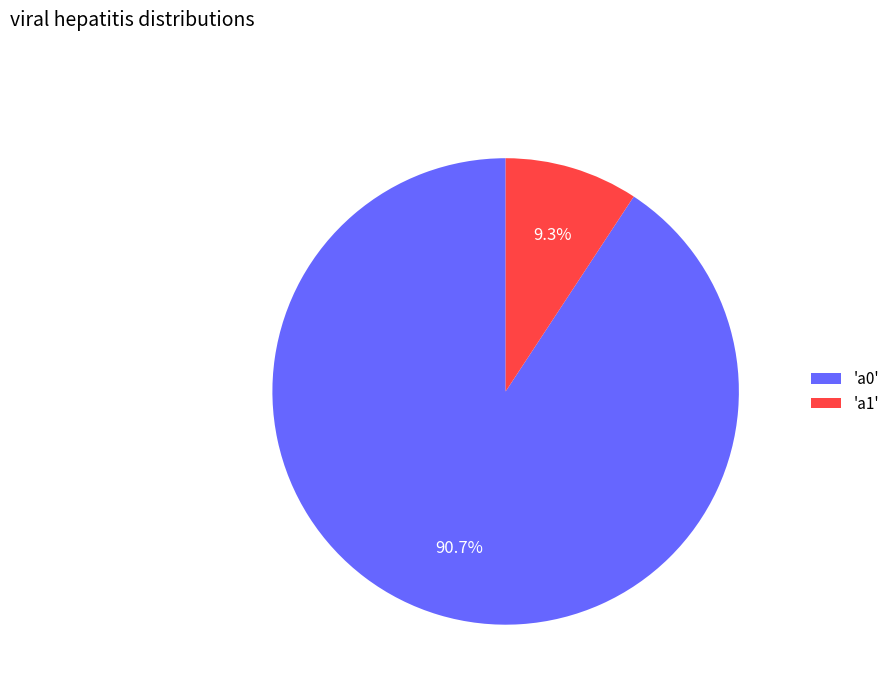

Which slice is the largest?

'a0'